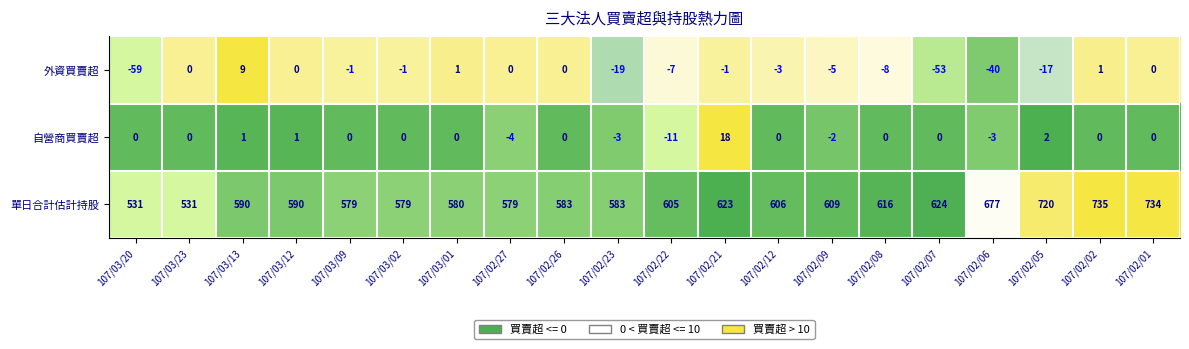

What is the smallest value displayed?

-59